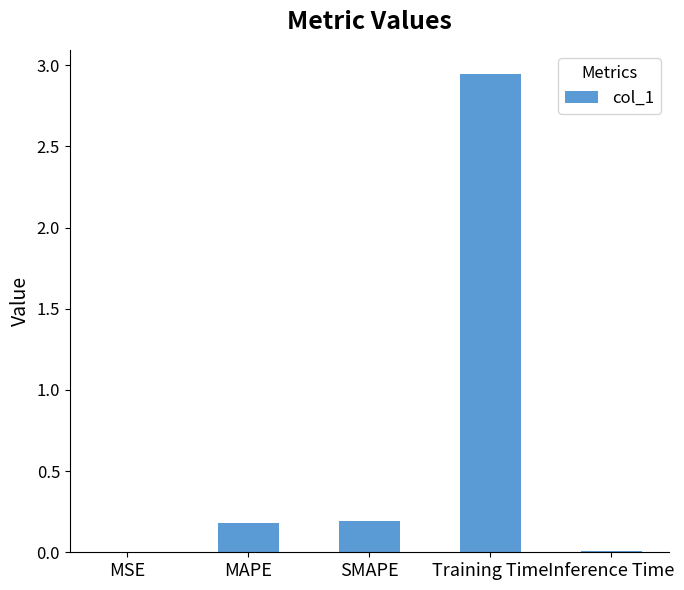

Between MSE and SMAPE, which is larger?

SMAPE